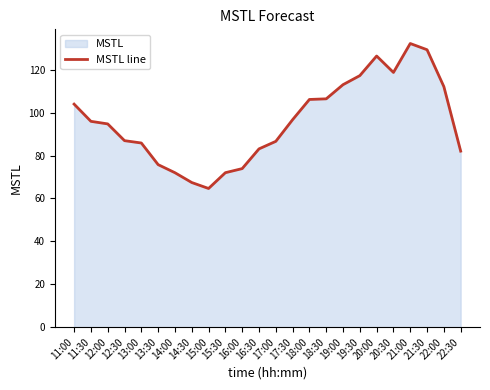

Does the chart have visible grid lines?

No